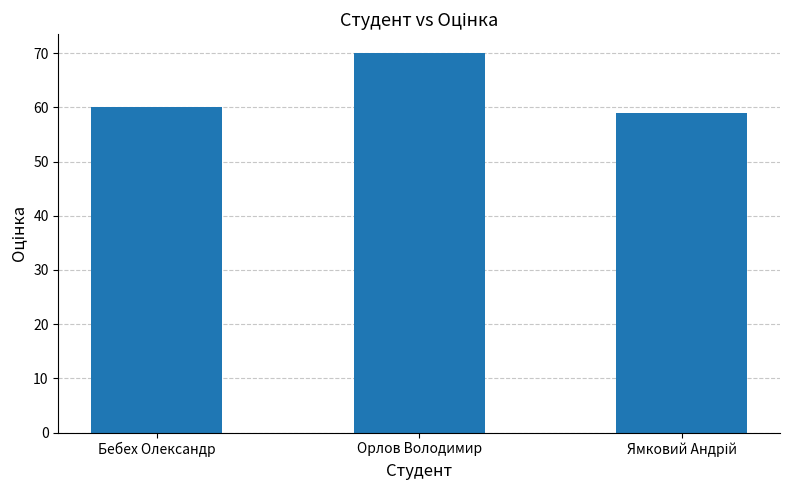

What is the maximum value shown in the chart?

70